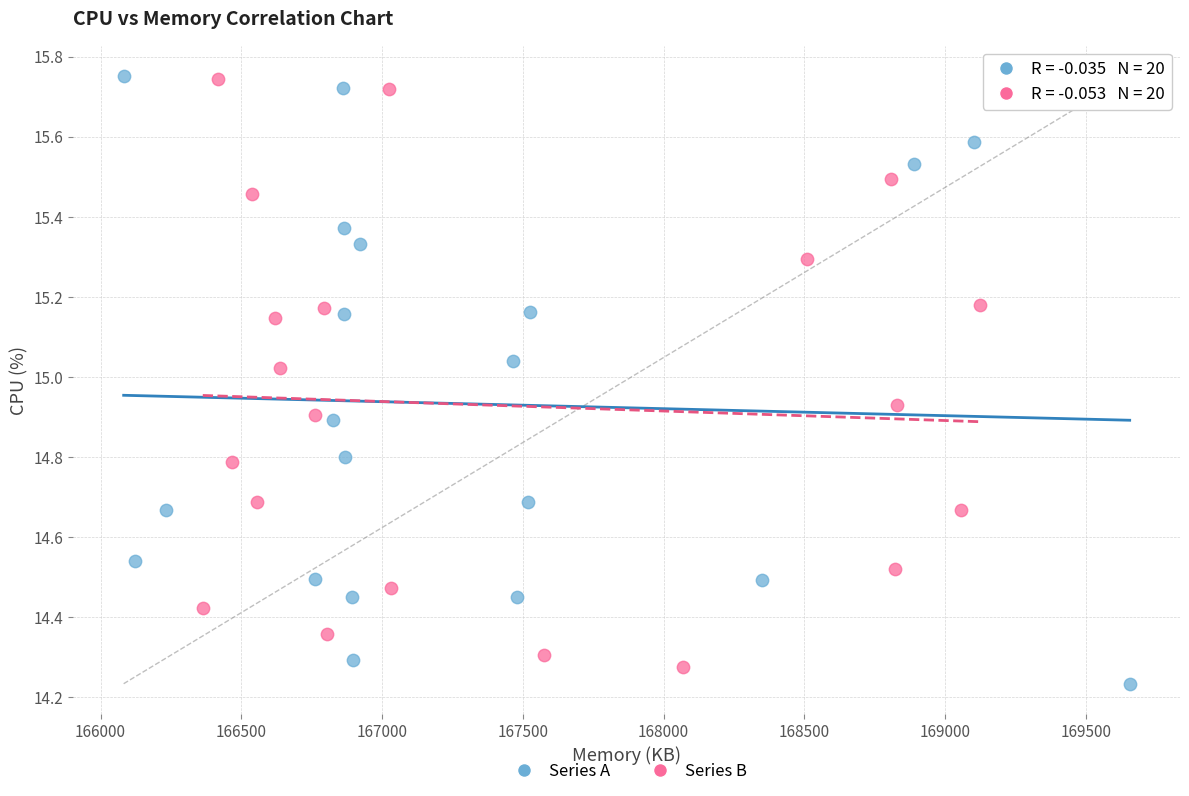

What are all the series names shown in the legend?

Series A, Series B